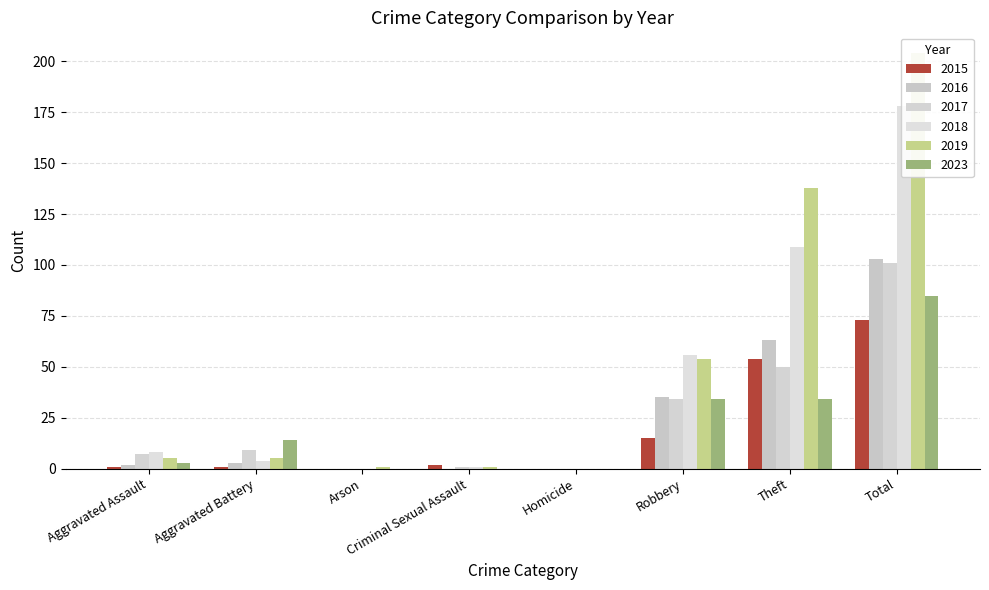

What is the sum of all 2023 values?

170